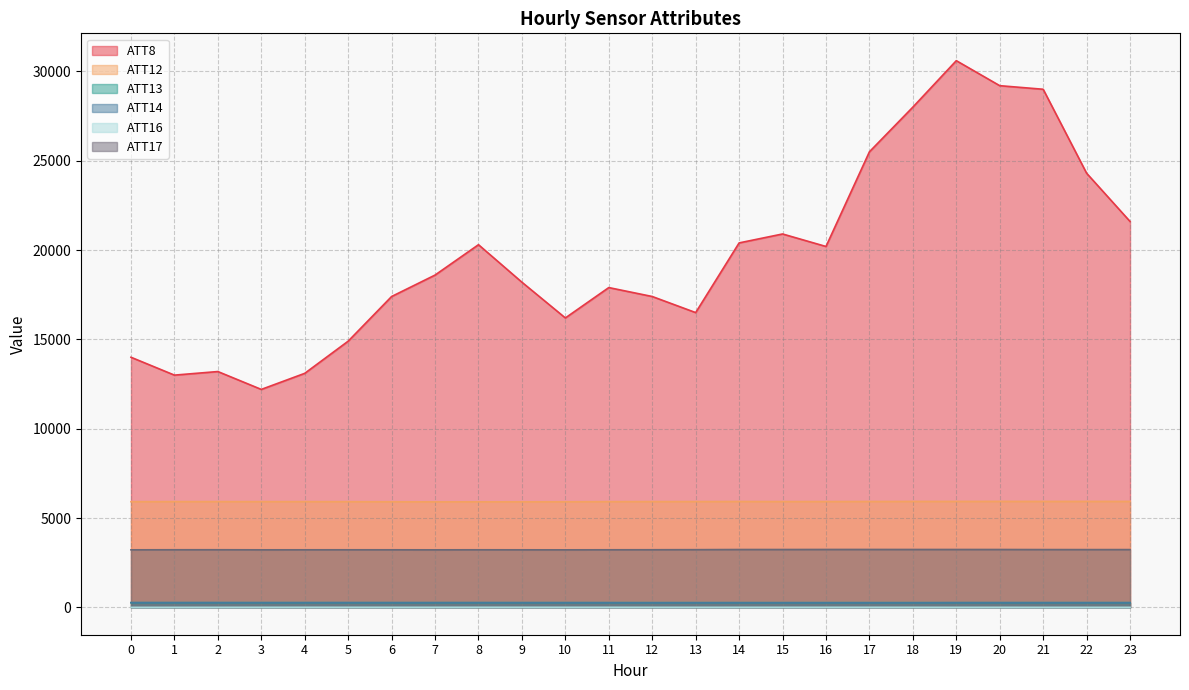

What is the value of the ATT12 point at the 15th from the left?

5925.5